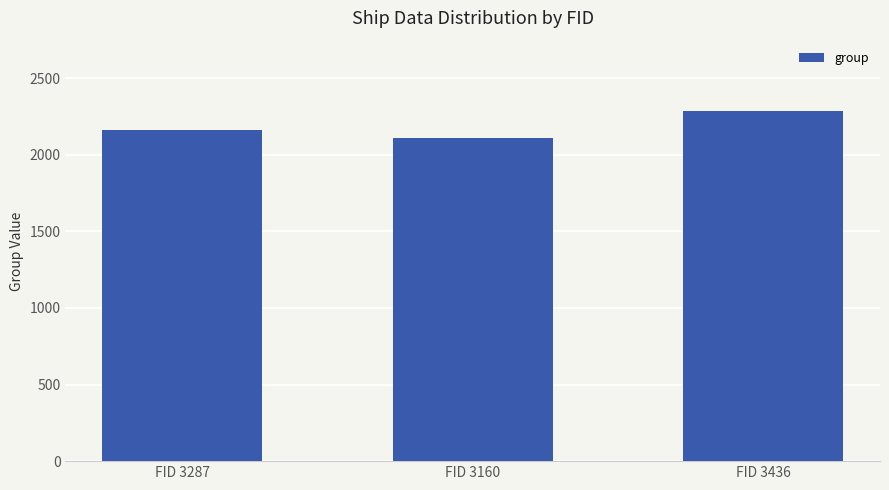

What is the label of the 2nd bar from the right?

FID 3160